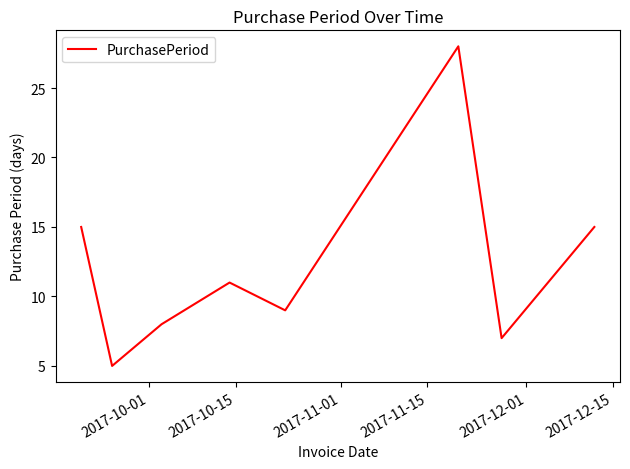

True or false: there are more than 1 points higher than both neighbors.

True